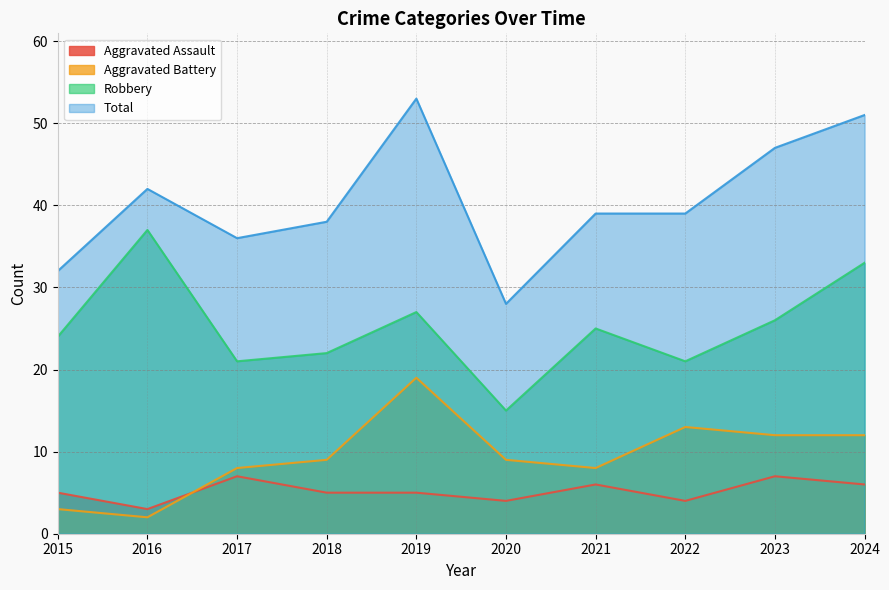

The value of Aggravated Assault at 2017 is 2. True or false?

False